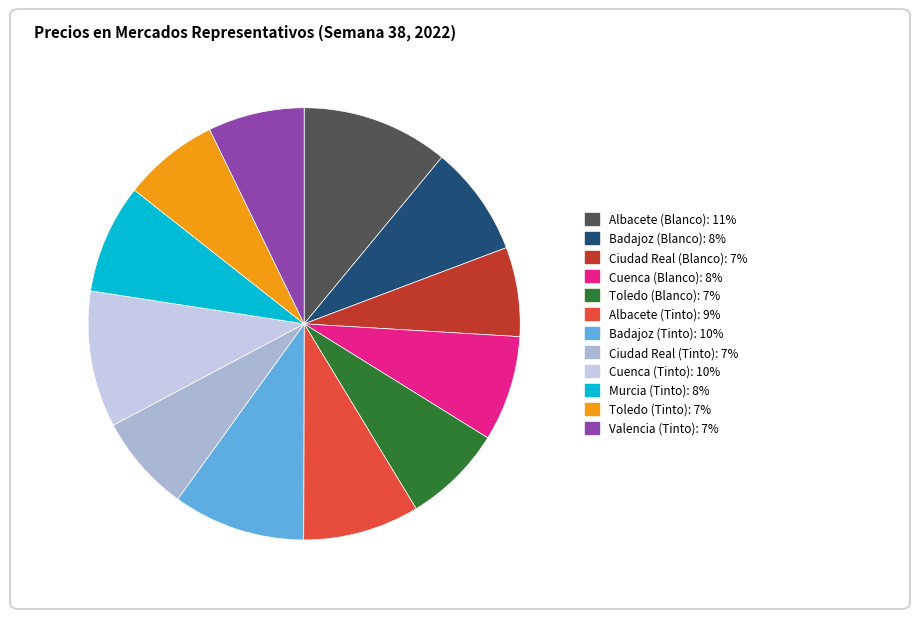

To the nearest percent, what percentage of the pie is Ciudad Real (Tinto)?

7%